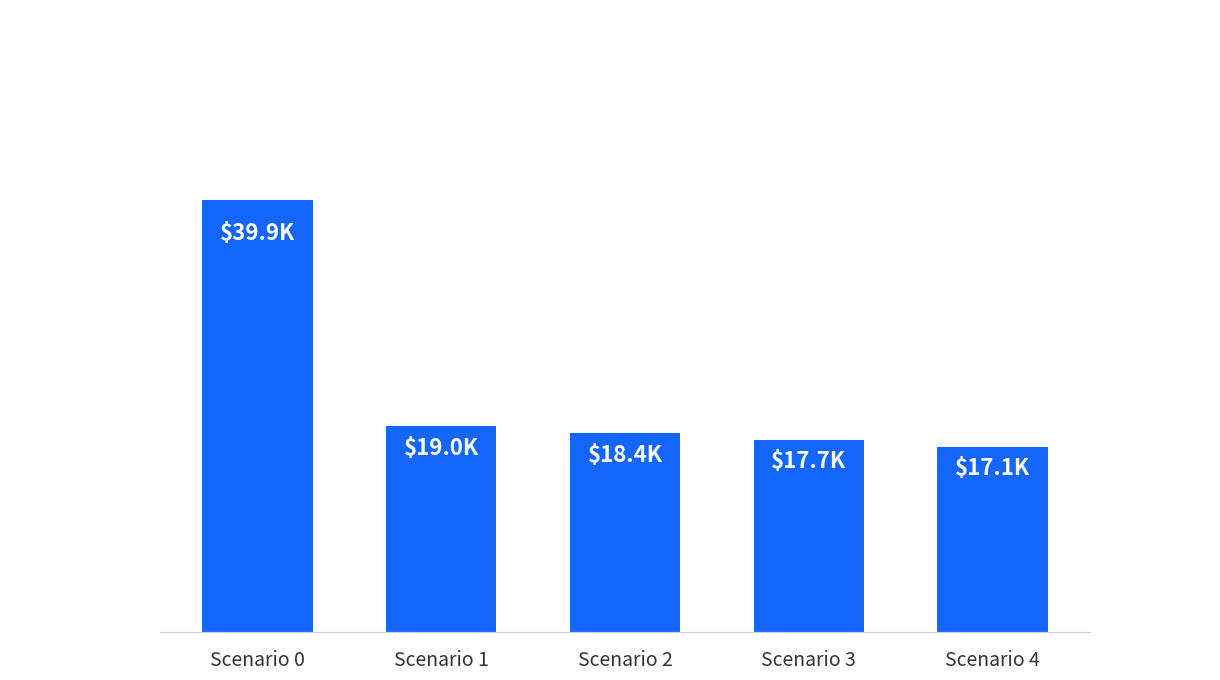

Between Scenario 2 and Scenario 0, which is larger?

Scenario 0